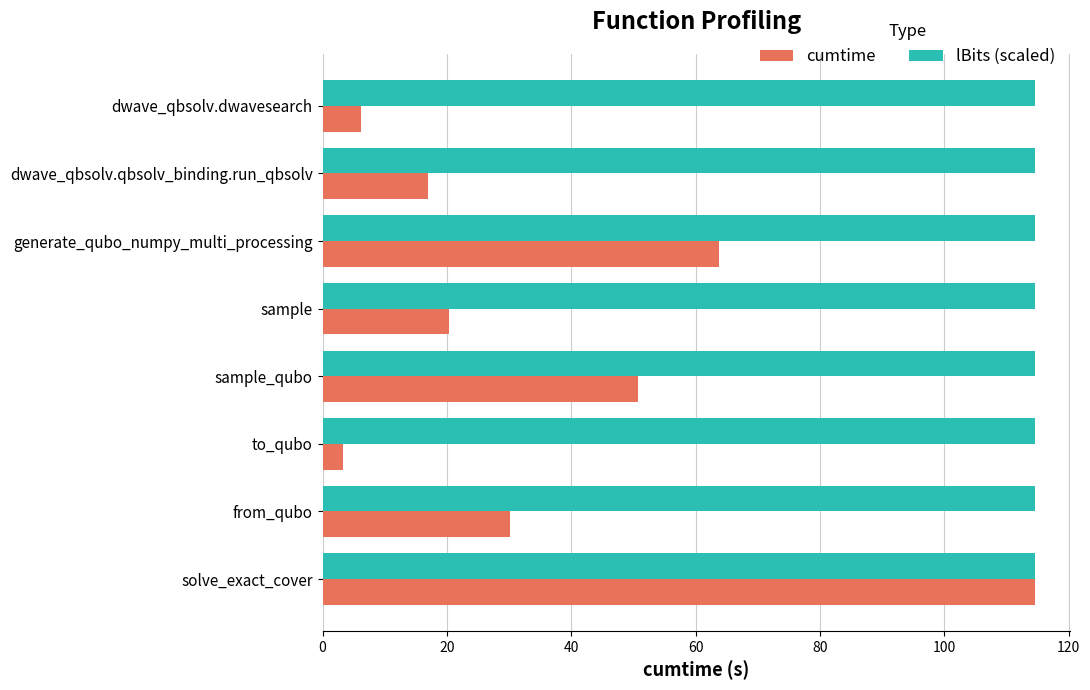

The cumtime series shows 29.4 at generate_qubo_numpy_multi_processing. True or false?

False